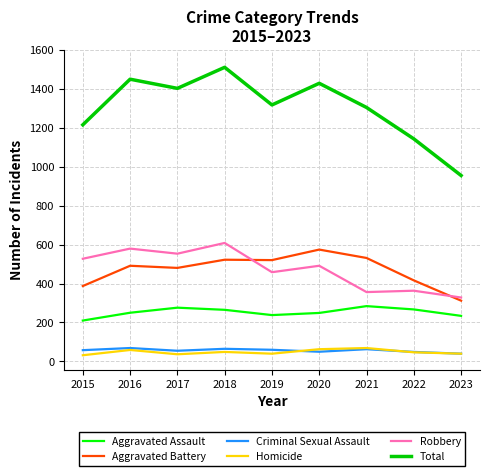

Read the Criminal Sexual Assault value at 2023.

40